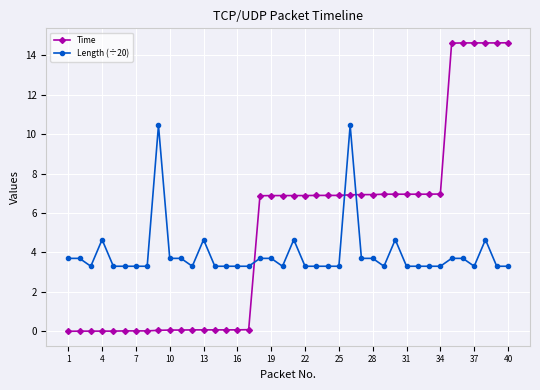

What is the average value of the Length (÷20) series?

3.9